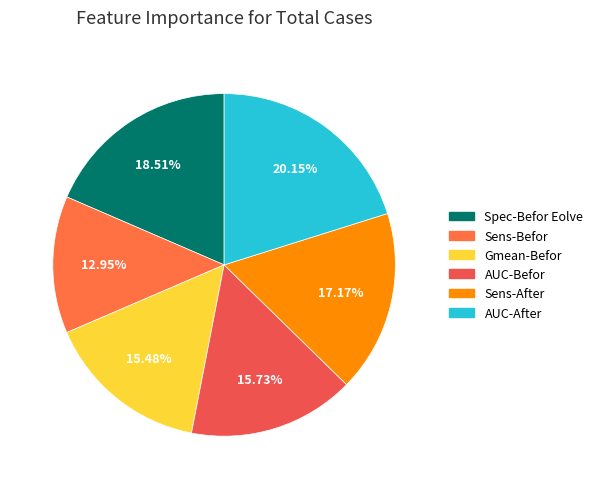

Which category has the biggest portion of the pie?

AUC-After